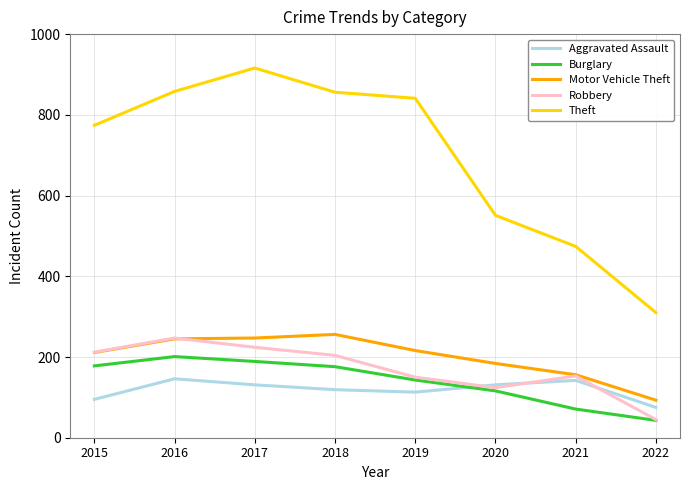

What is the total value across all series at 2018?

1611